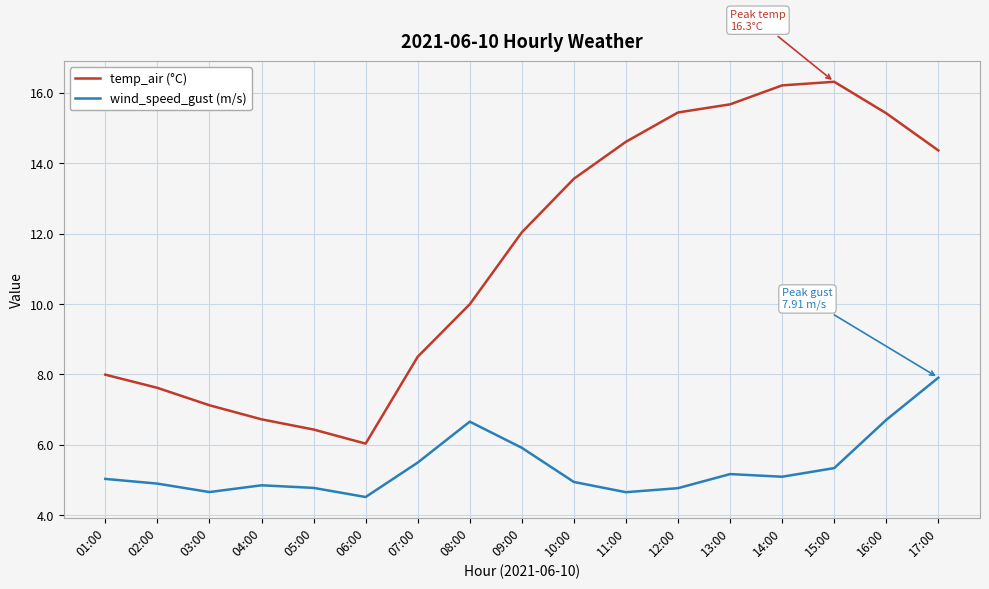

True or false: temp_air (°C) and wind_speed_gust (m/s) intersect in this chart.

False